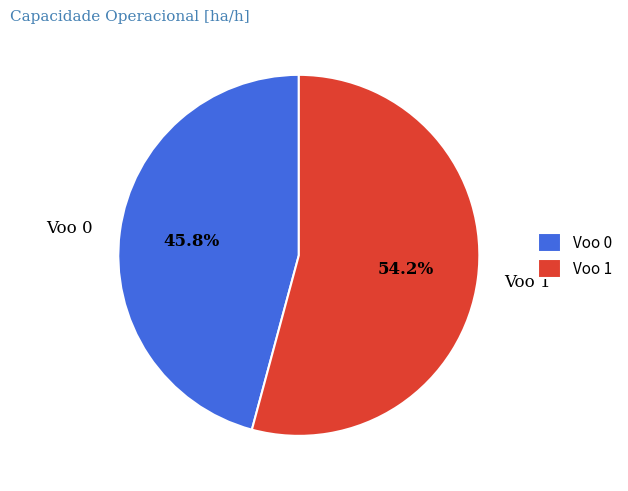

Which has a higher value, Voo 0 or Voo 1?

Voo 1